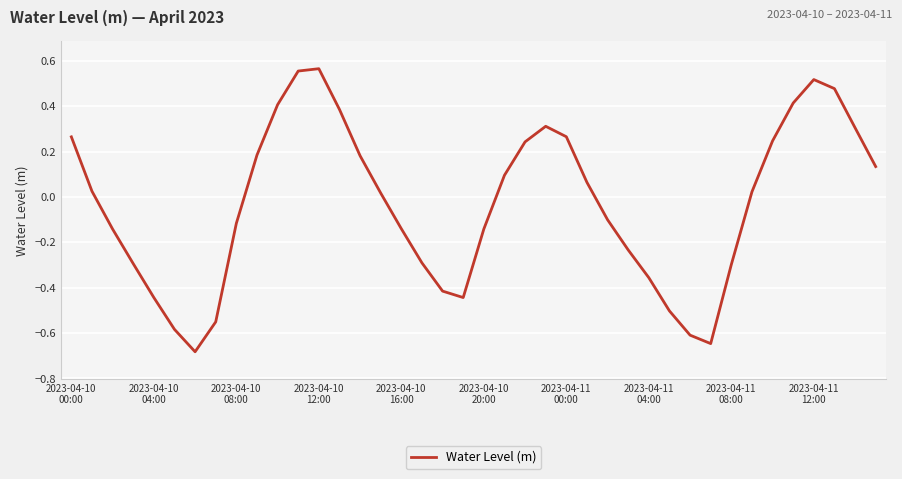

What is the difference between the maximum and minimum values?

1.2